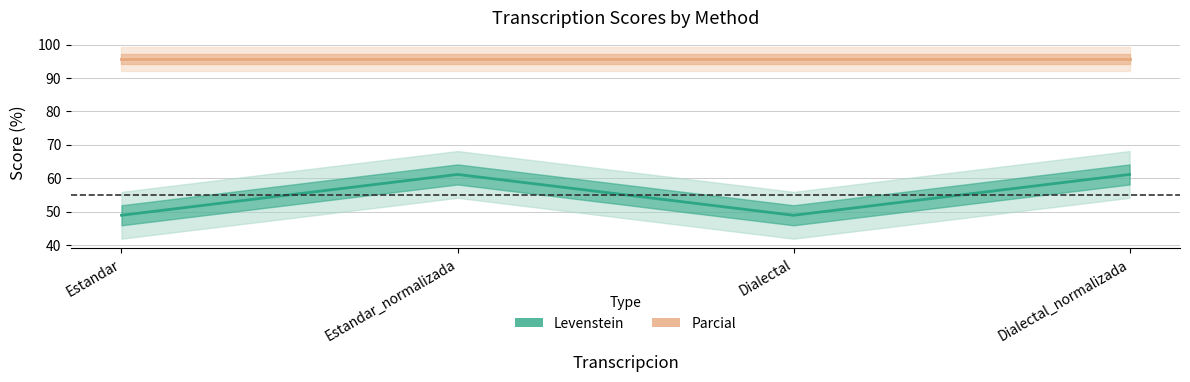

In Levenstein, how many points are higher than both neighbors (excluding endpoints)?

1